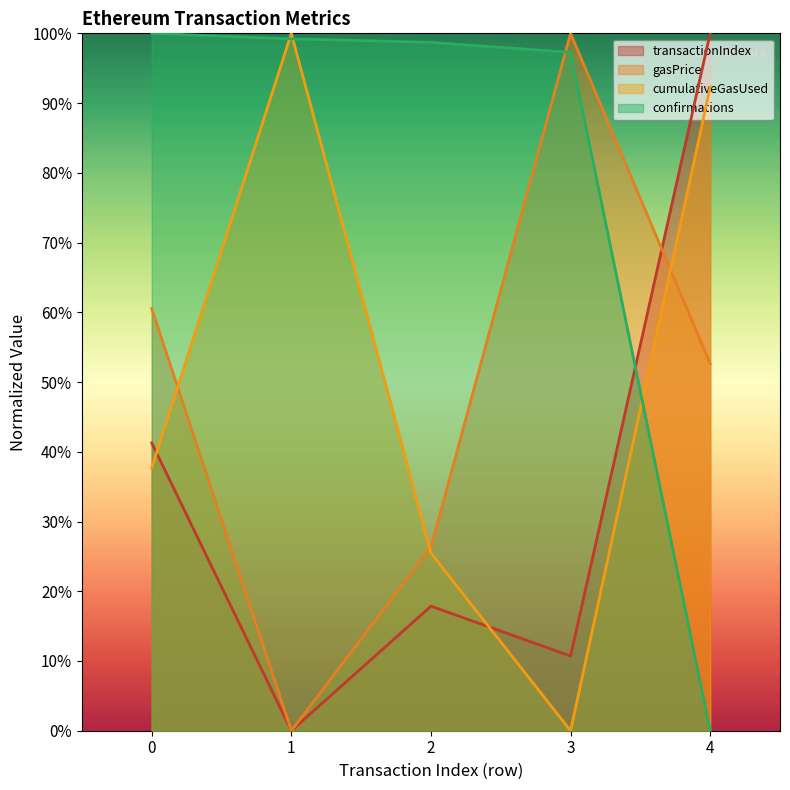

Reading right to left, transcribe all the data shown in this chart.

transactionIndex: 4=1.0	3=0.1	2=0.2	1=0.0	0=0.4
gasPrice: 4=0.5	3=1.0	2=0.3	1=0.0	0=0.6
cumulativeGasUsed: 4=0.9	3=0.0	2=0.3	1=1.0	0=0.4
confirmations: 4=0.0	3=1.0	2=1.0	1=1.0	0=1.0